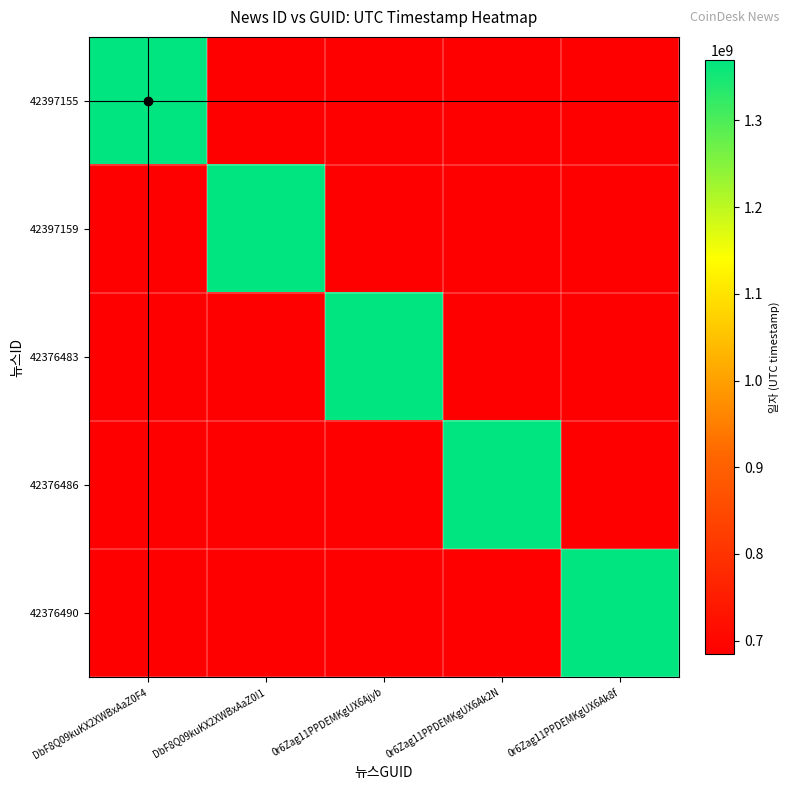

Reading left to right, list all the values displayed in this chart.

42397155: DbF8Q09kuKX2XWBxAaZ0F4=1369411255	DbF8Q09kuKX2XWBxAaZ0I1=684690084	0r6Zag11PPDEMKgUX6Ajyb=684690084	0r6Zag11PPDEMKgUX6Ak2N=684690084	0r6Zag11PPDEMKgUX6Ak8f=684690084
42397159: DbF8Q09kuKX2XWBxAaZ0F4=684690084	DbF8Q09kuKX2XWBxAaZ0I1=1369408240	0r6Zag11PPDEMKgUX6Ajyb=684690084	0r6Zag11PPDEMKgUX6Ak2N=684690084	0r6Zag11PPDEMKgUX6Ak8f=684690084
42376483: DbF8Q09kuKX2XWBxAaZ0F4=684690084	DbF8Q09kuKX2XWBxAaZ0I1=684690084	0r6Zag11PPDEMKgUX6Ajyb=1369391134	0r6Zag11PPDEMKgUX6Ak2N=684690084	0r6Zag11PPDEMKgUX6Ak8f=684690084
42376486: DbF8Q09kuKX2XWBxAaZ0F4=684690084	DbF8Q09kuKX2XWBxAaZ0I1=684690084	0r6Zag11PPDEMKgUX6Ajyb=684690084	0r6Zag11PPDEMKgUX6Ak2N=1369389175	0r6Zag11PPDEMKgUX6Ak8f=684690084
42376490: DbF8Q09kuKX2XWBxAaZ0F4=684690084	DbF8Q09kuKX2XWBxAaZ0I1=684690084	0r6Zag11PPDEMKgUX6Ajyb=684690084	0r6Zag11PPDEMKgUX6Ak2N=684690084	0r6Zag11PPDEMKgUX6Ak8f=1369380168